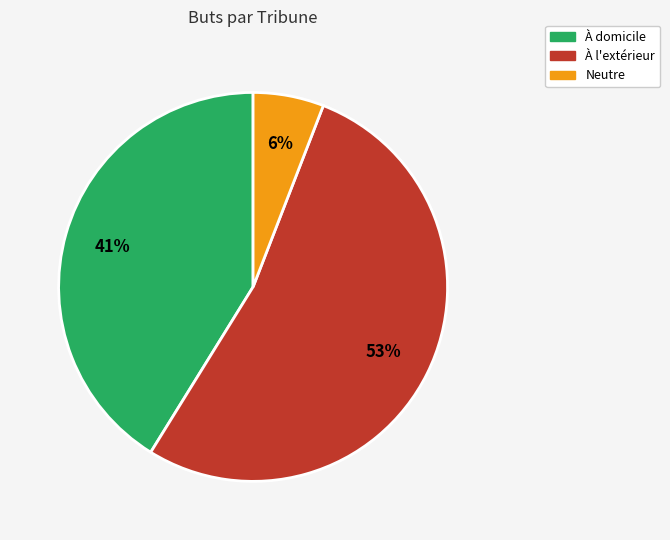

What percentage is the Neutre slice, to the nearest percent?

6%